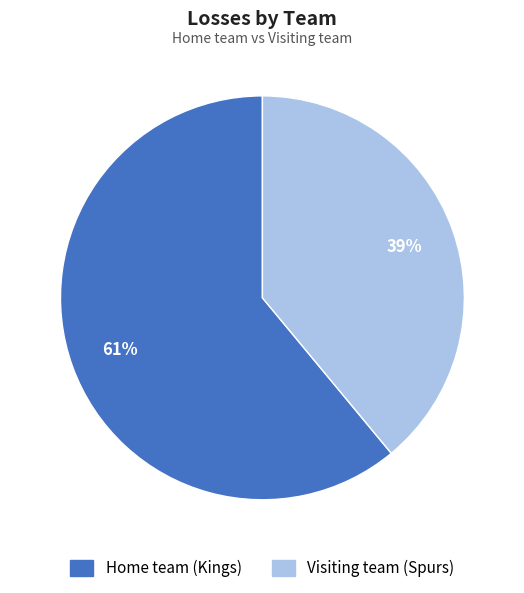

What is the majority slice?

Home team (Kings)